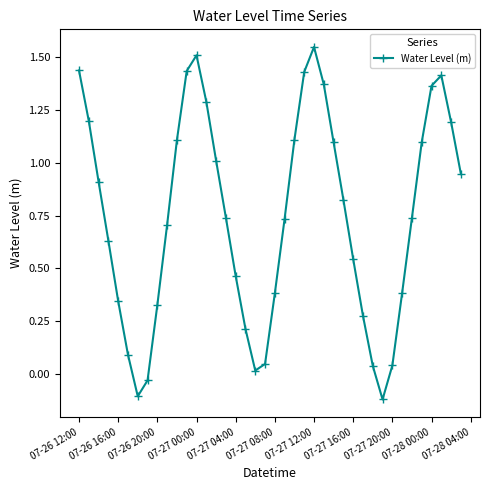

Count the number of categories in the chart.

40